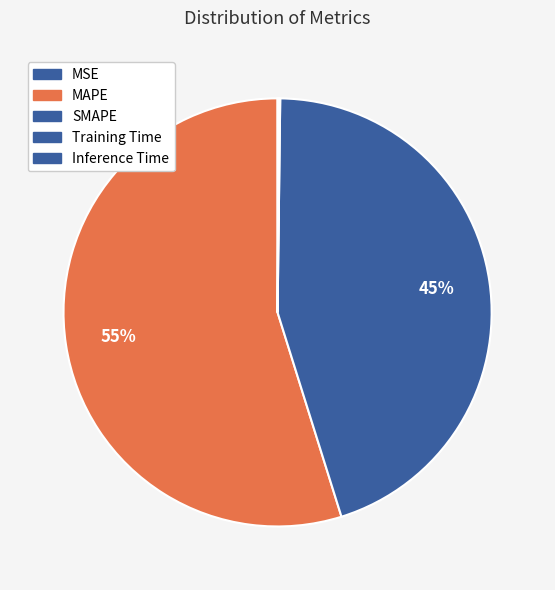

How many slices are in this pie chart?

5